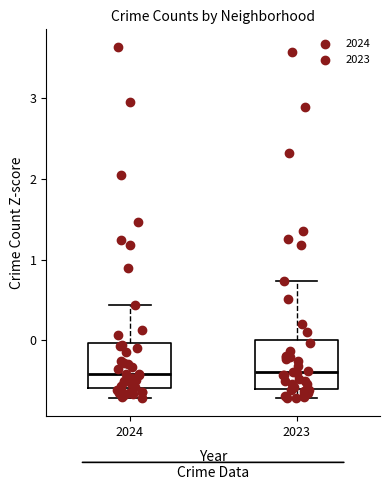

Reading left to right, read every box against the y-axis: the position of its median line, the range the box covers, and the ends of its whiskers. The values are not printed on the chart, so give them approximately, as read against the axis.

2024: median -0.4, box -0.6 to 0.0, whiskers -0.7 to 0.4
2023: median -0.4, box -0.6 to 0.0, whiskers -0.7 to 0.7